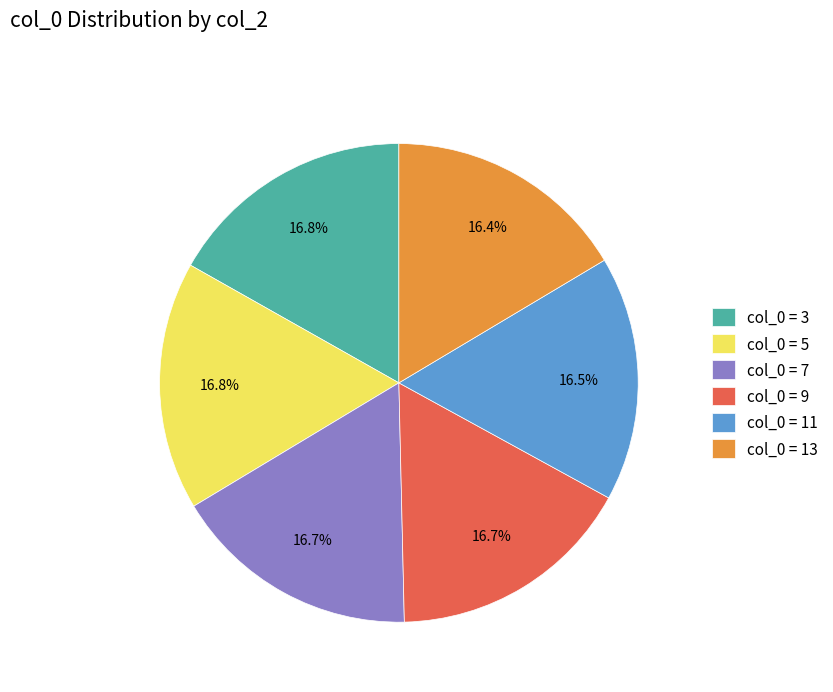

Is there a majority slice in this chart?

No